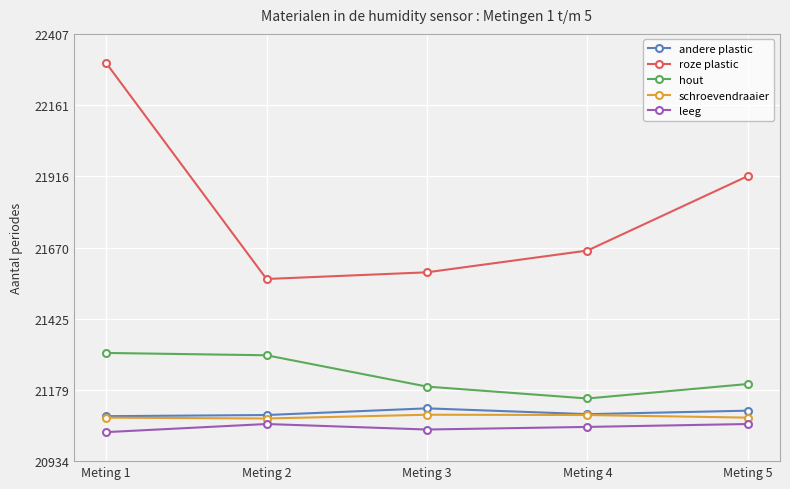

What is the smallest value displayed?

21034